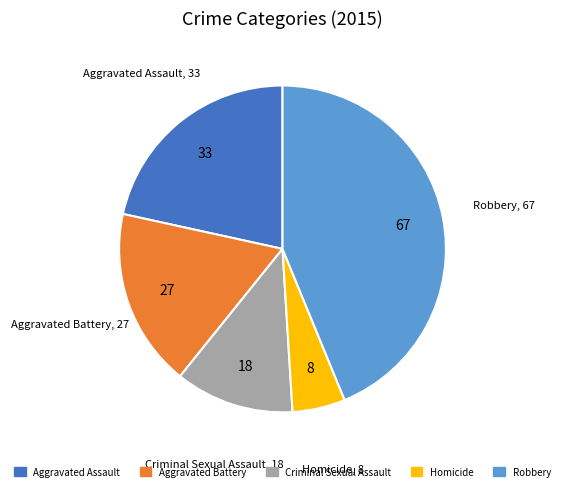

Is the sum of Homicide and Aggravated Battery greater than half?

No